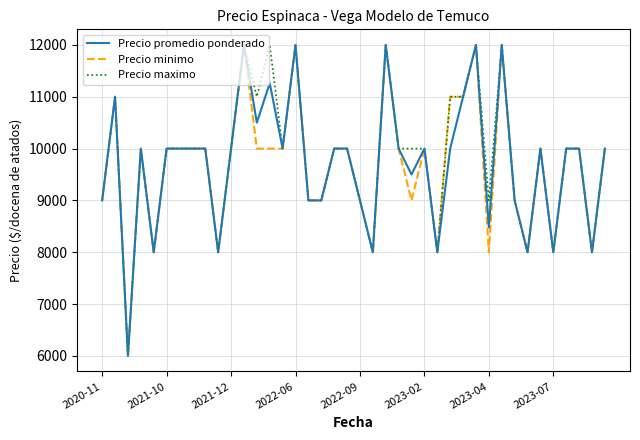

What is the maximum value shown in the chart?

12000